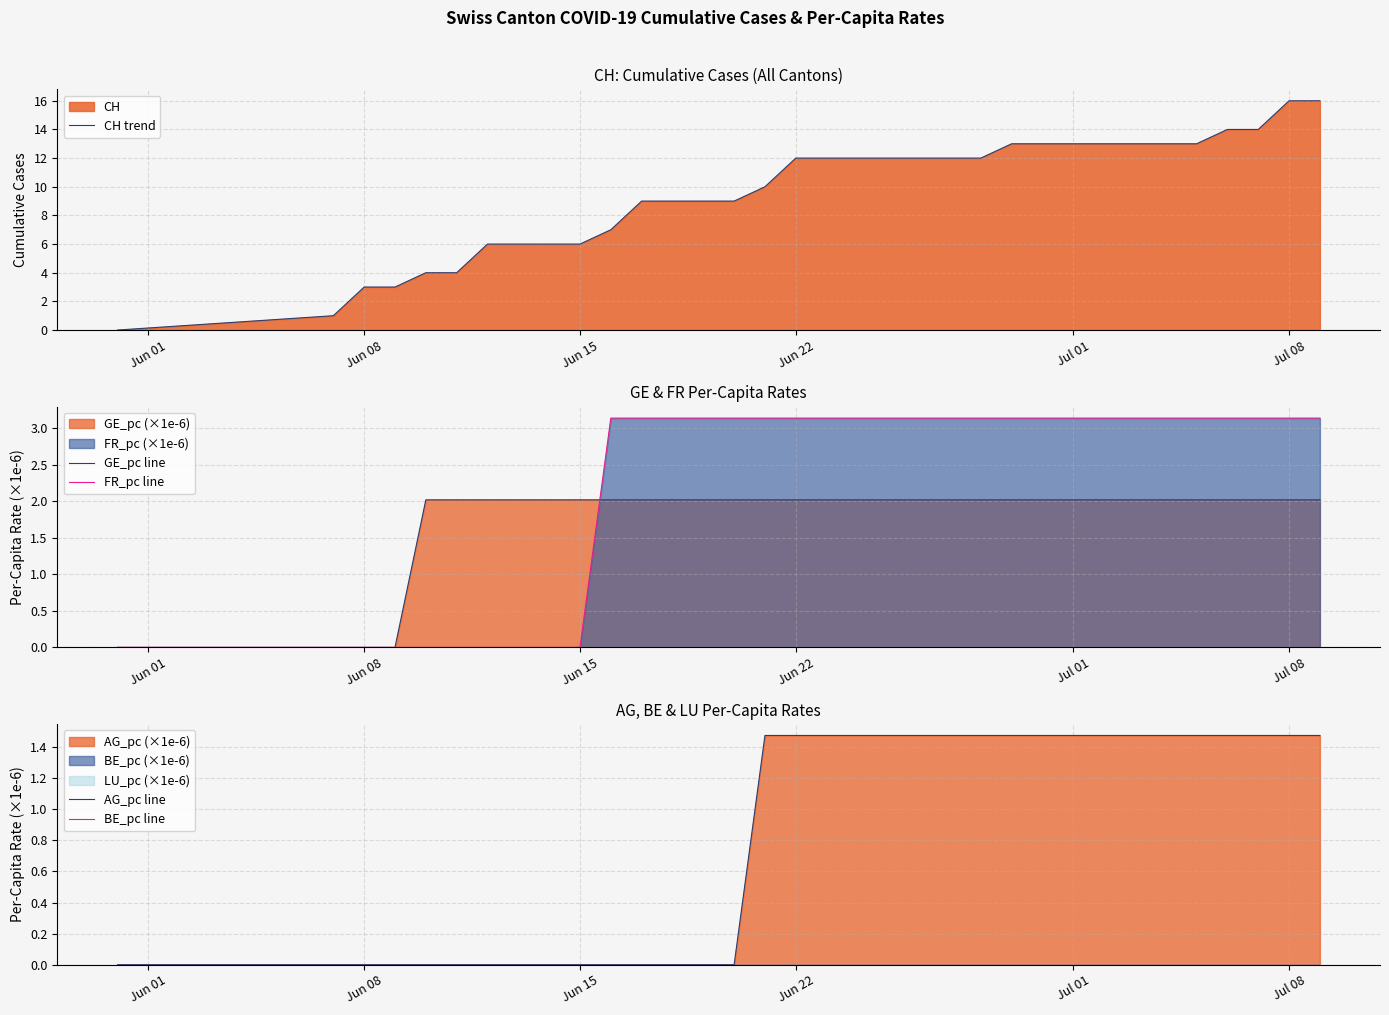

What is the highest value of the CH trend series?

16